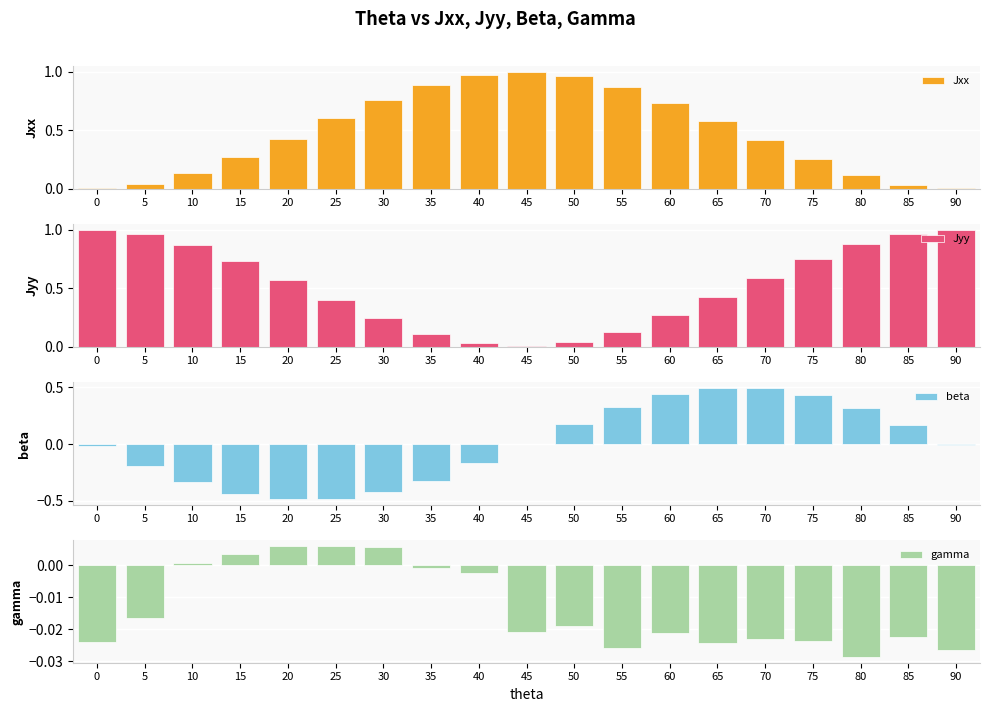

True or false: gamma has a value of 0.0 at 20.

False